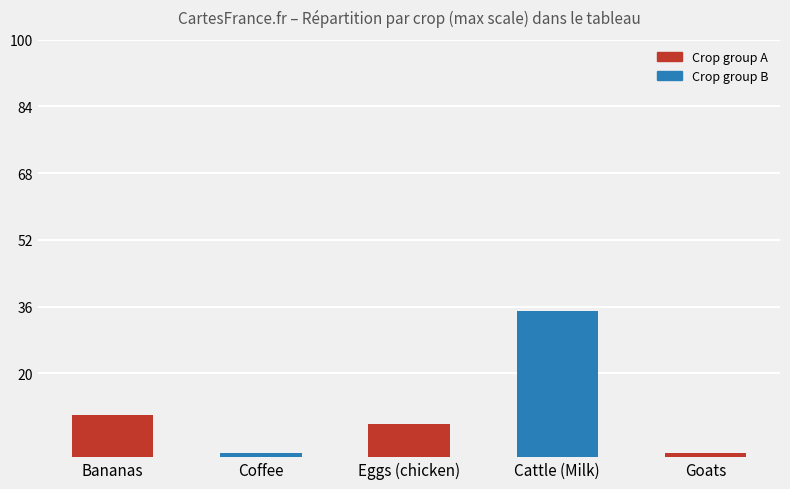

Does the chart contain any negative values?

No